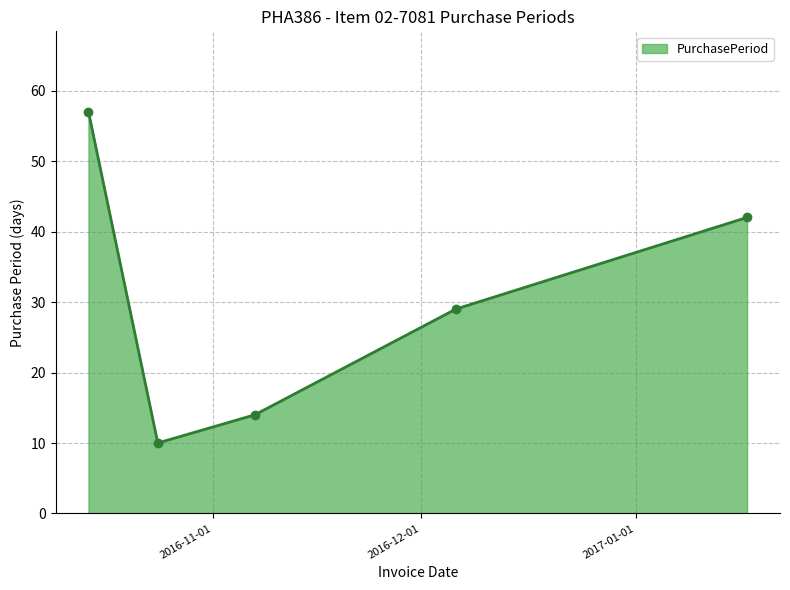

What is the value of the 2nd point from the left?

10